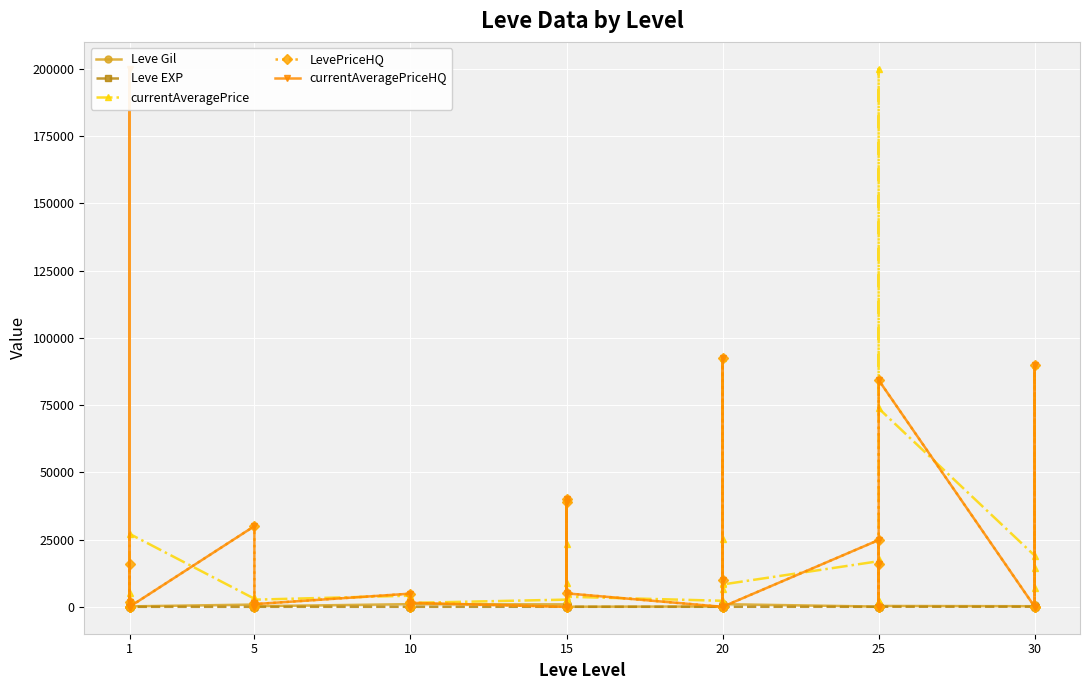

At which label does currentAveragePriceHQ reach its minimum?

1